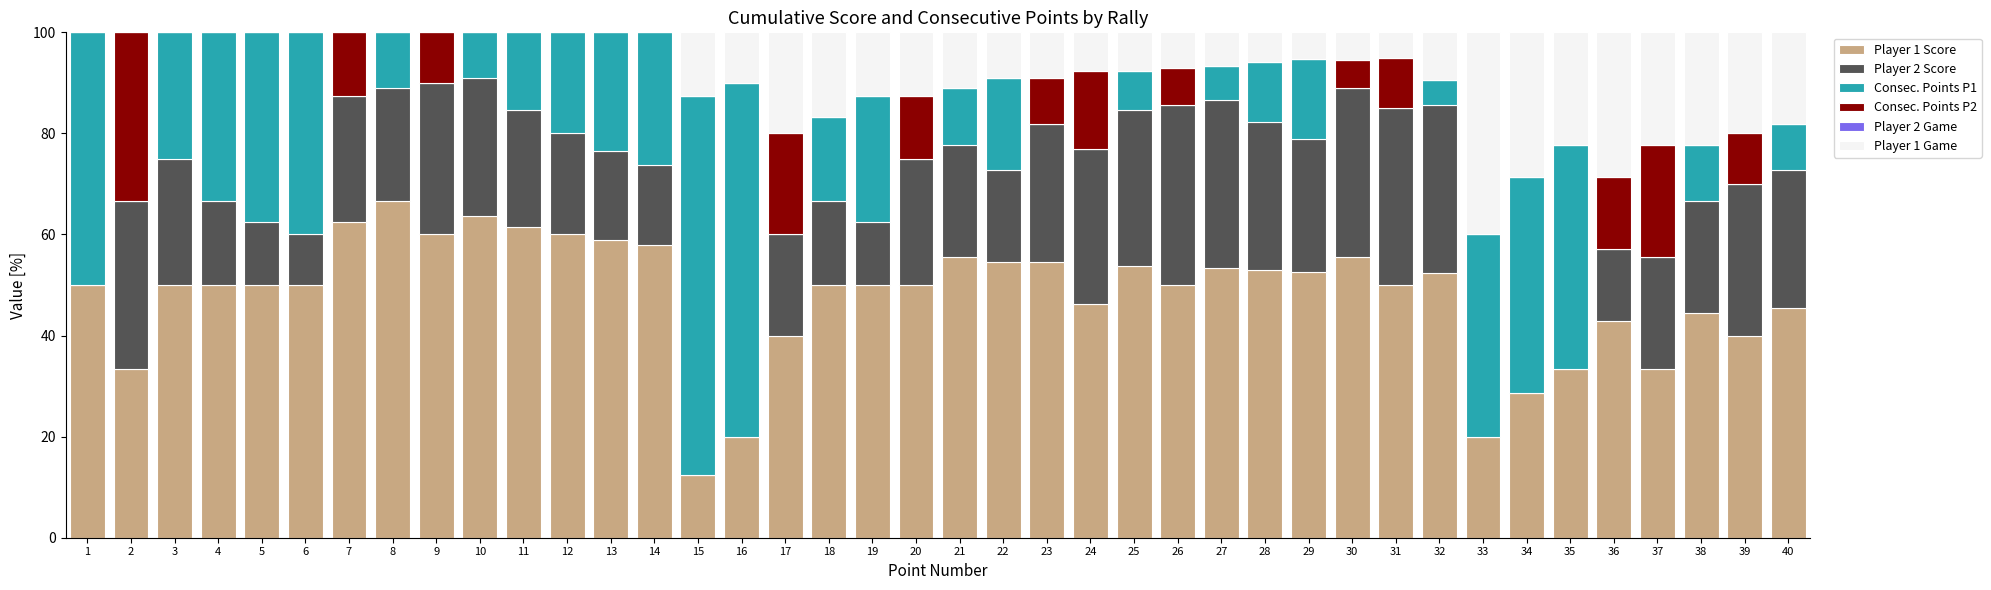

Is it true that Player 1 Score equals 20.6 at 28?

False